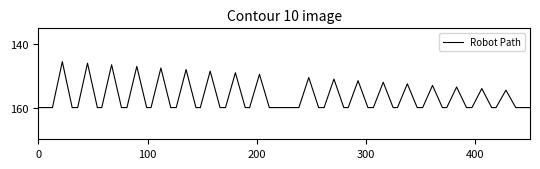

What is the difference between the maximum and minimum values?

14.5